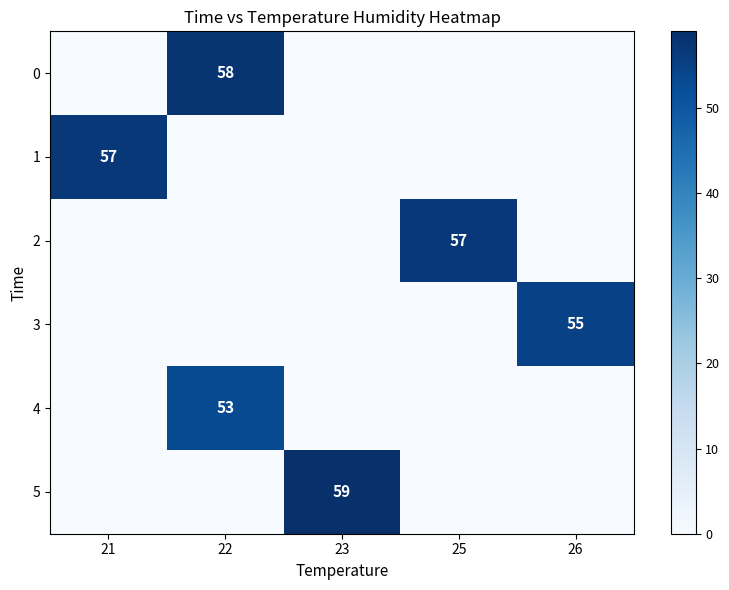

Is it true that 0 equals 91 at 22?

False